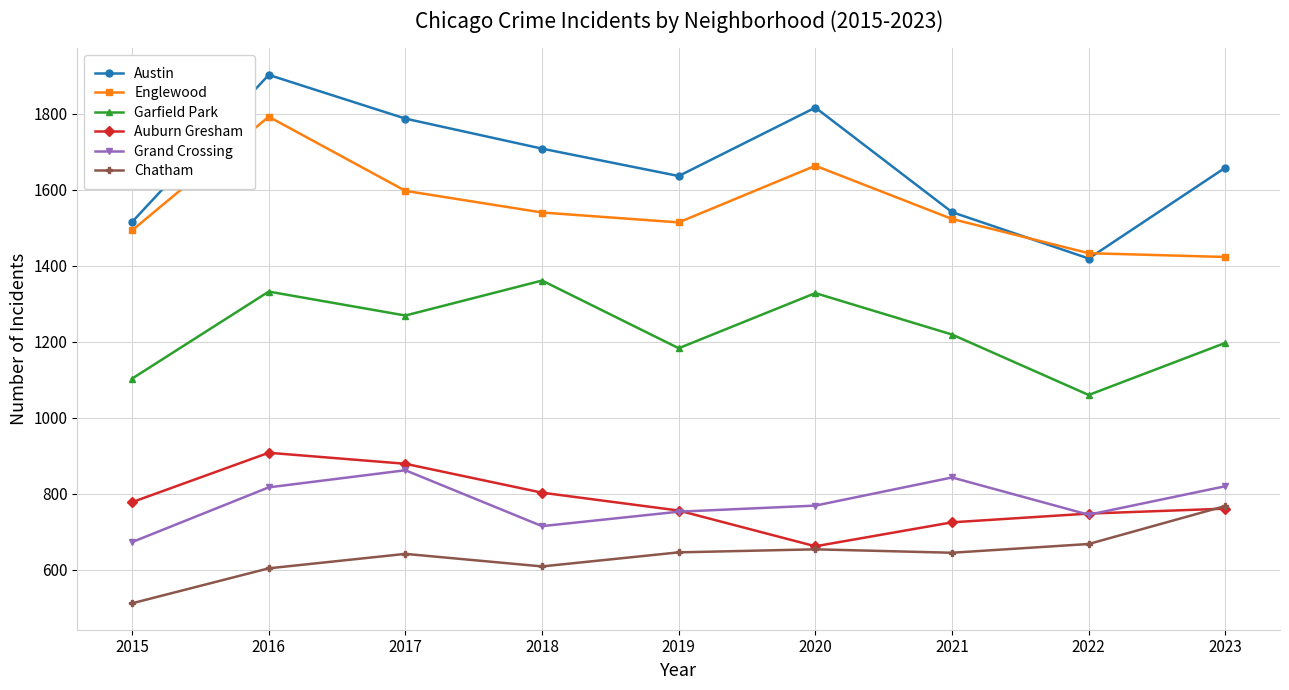

At which label does Grand Crossing reach its peak?

2017